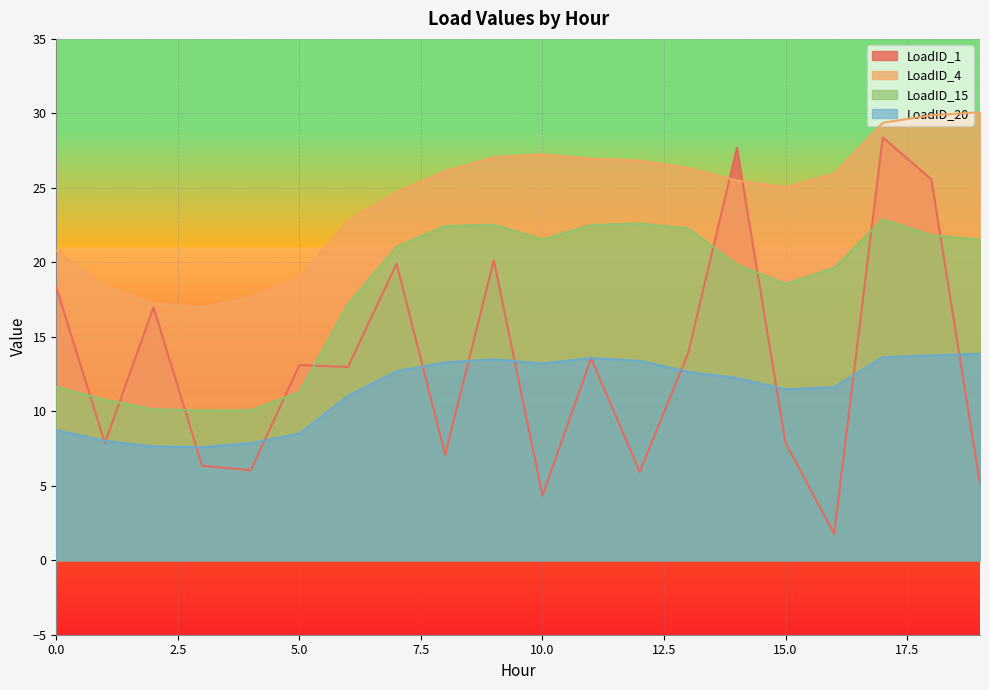

Where does the LoadID_4 series first go above 25?

8